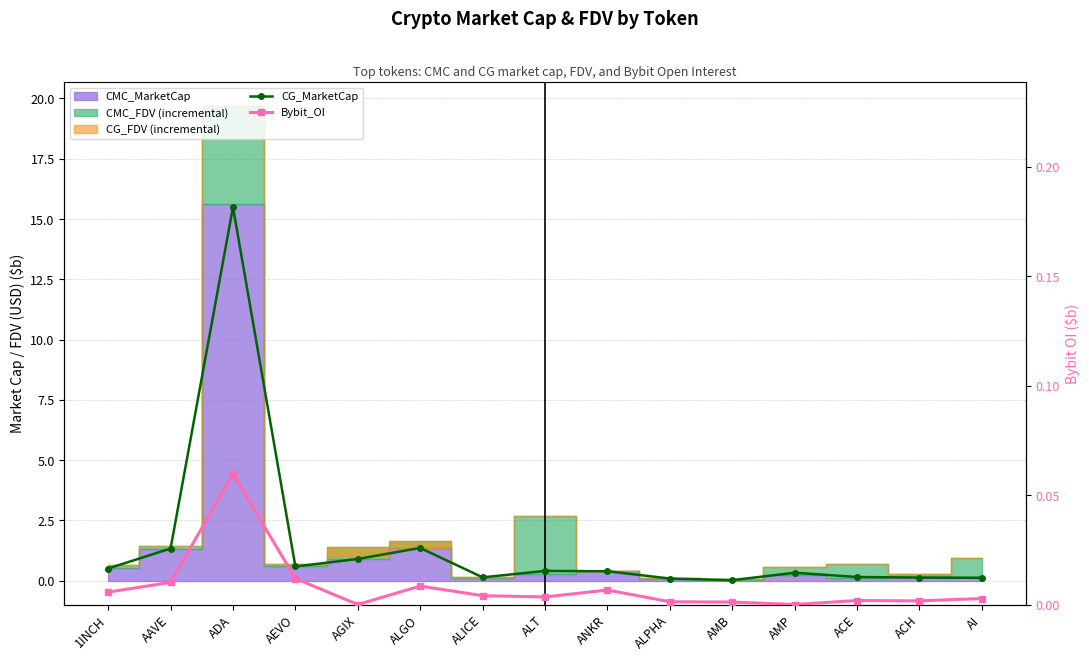

True or false: CG_MarketCap and Bybit_OI intersect in this chart.

False